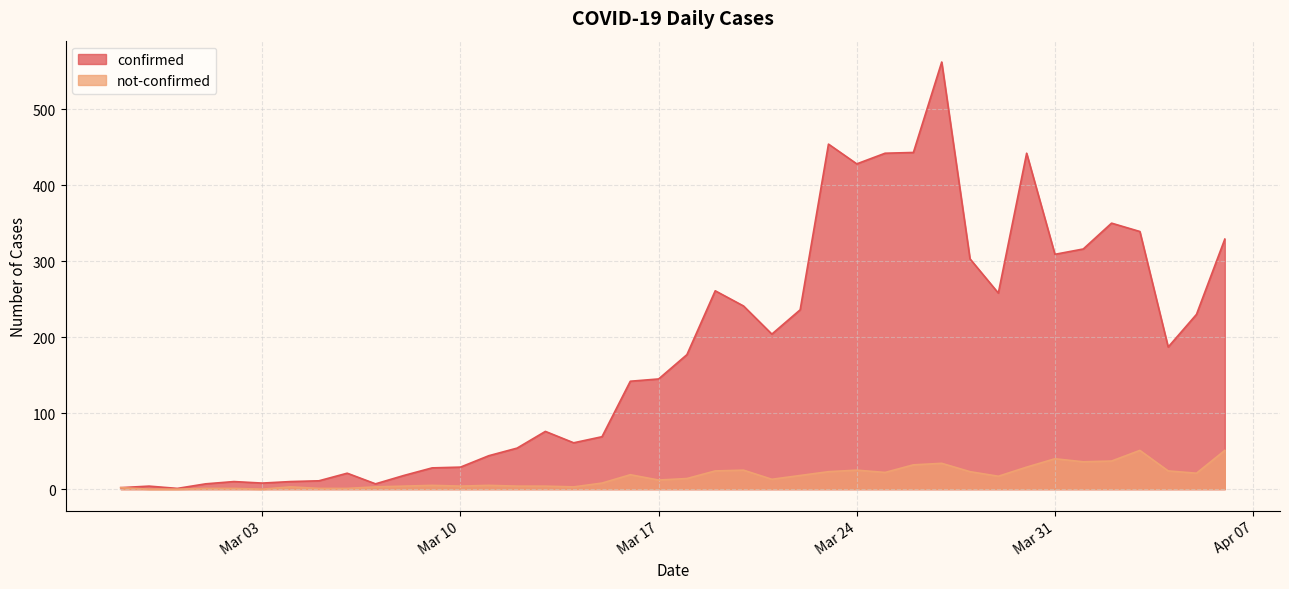

At which label does not-confirmed reach its peak?

2020-04-03